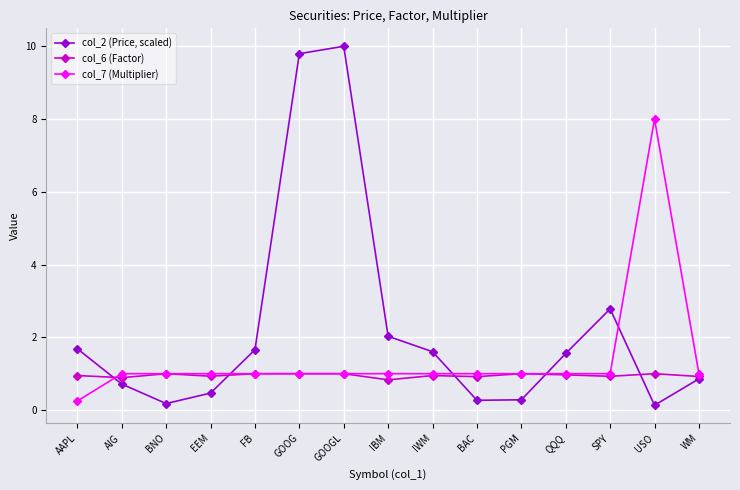

How many lines are shown in the chart?

3